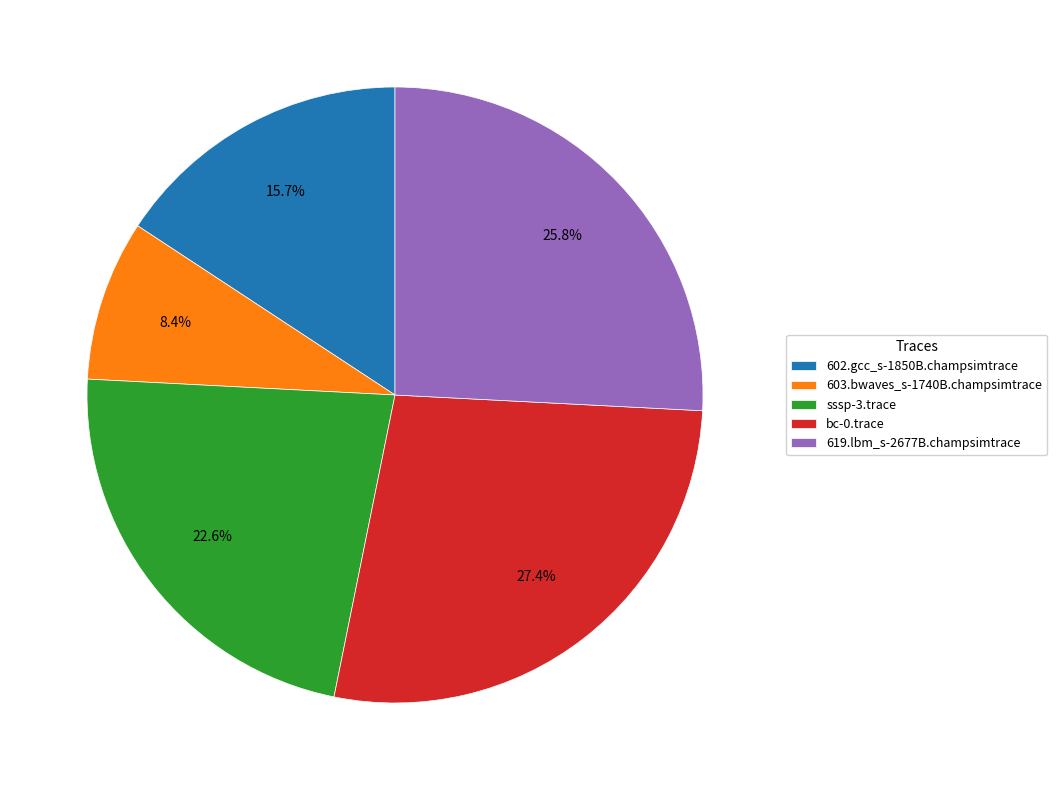

The bc-0.trace slice represents 27% of the pie. True or false?

True